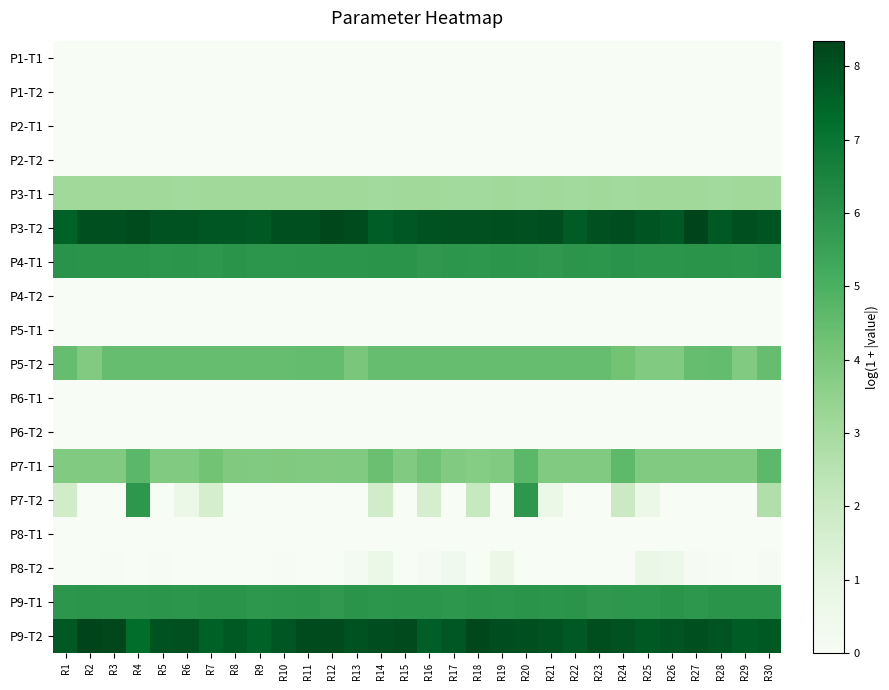

Which label corresponds to the smallest value in the chart?

R1